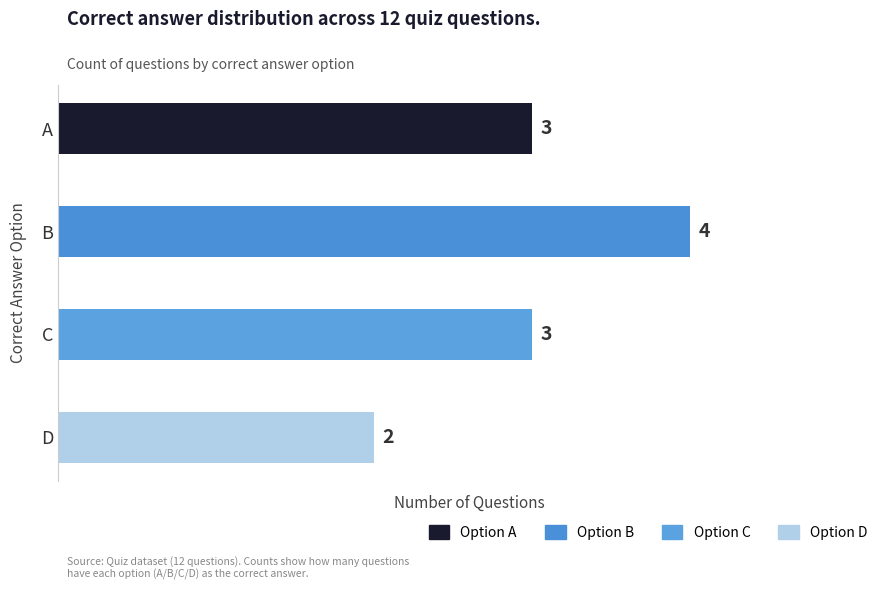

Reading top to bottom, what are all the values shown in this chart?

A=3	B=4	C=3	D=2